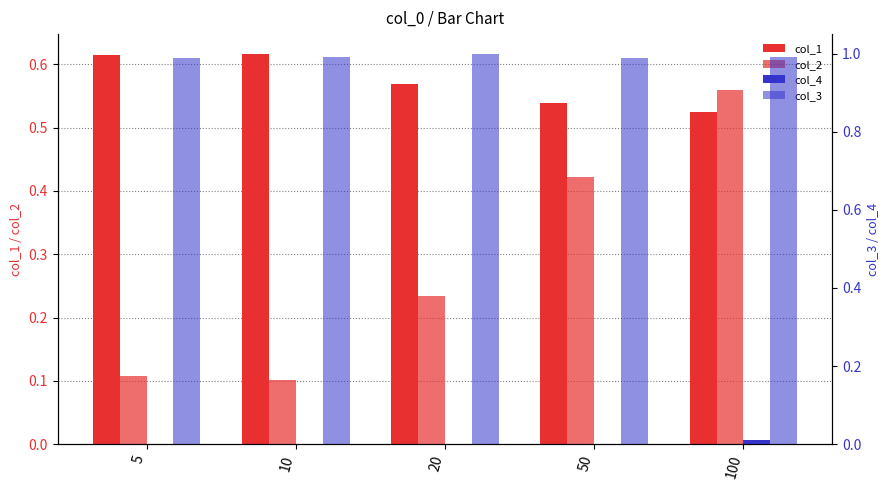

At how many categories does at least one series exceed 0?

5